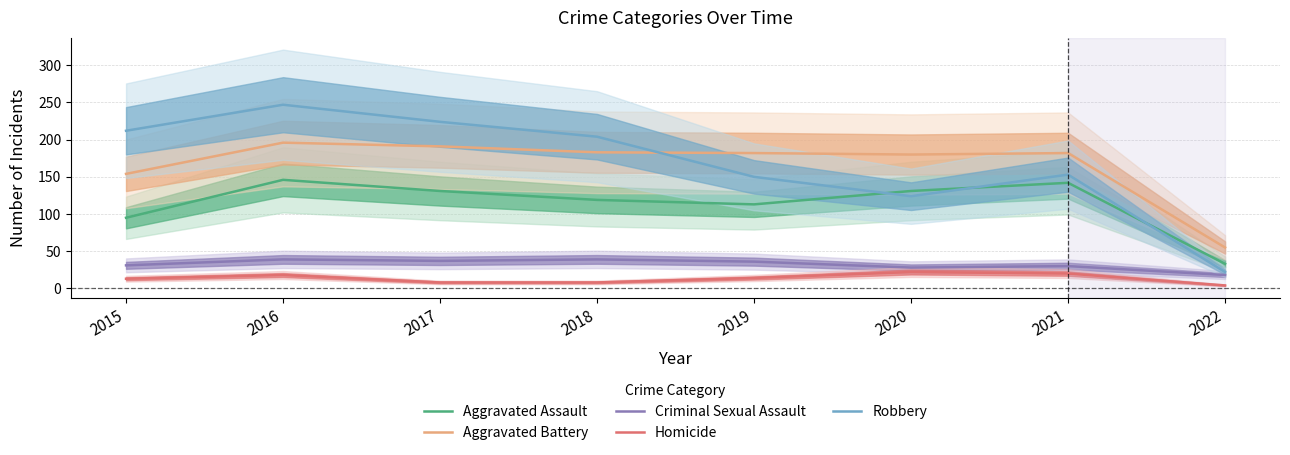

What is the highest value of the Homicide series?

22